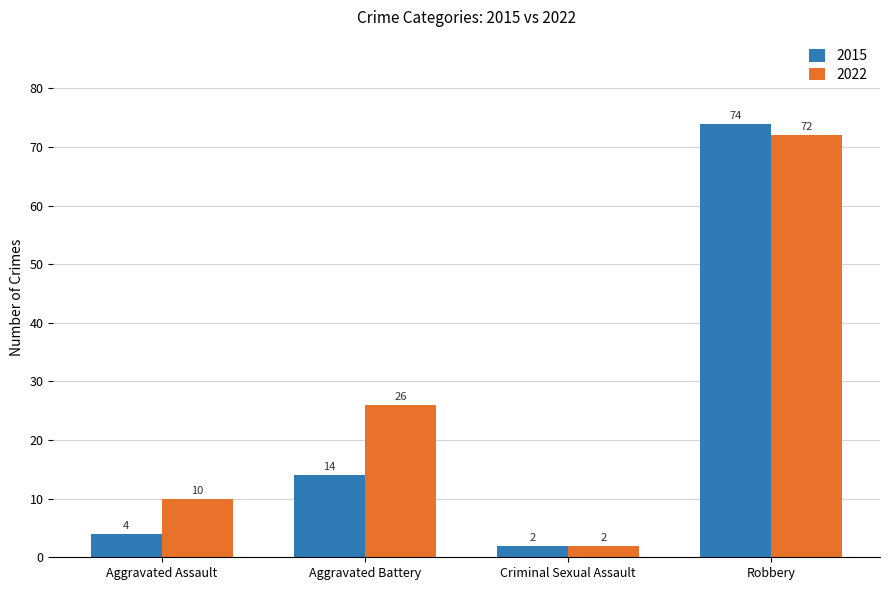

Reading left to right, what are all the values shown in this chart?

2015: Aggravated Assault=4	Aggravated Battery=14	Criminal Sexual Assault=2	Robbery=74
2022: Aggravated Assault=10	Aggravated Battery=26	Criminal Sexual Assault=2	Robbery=72